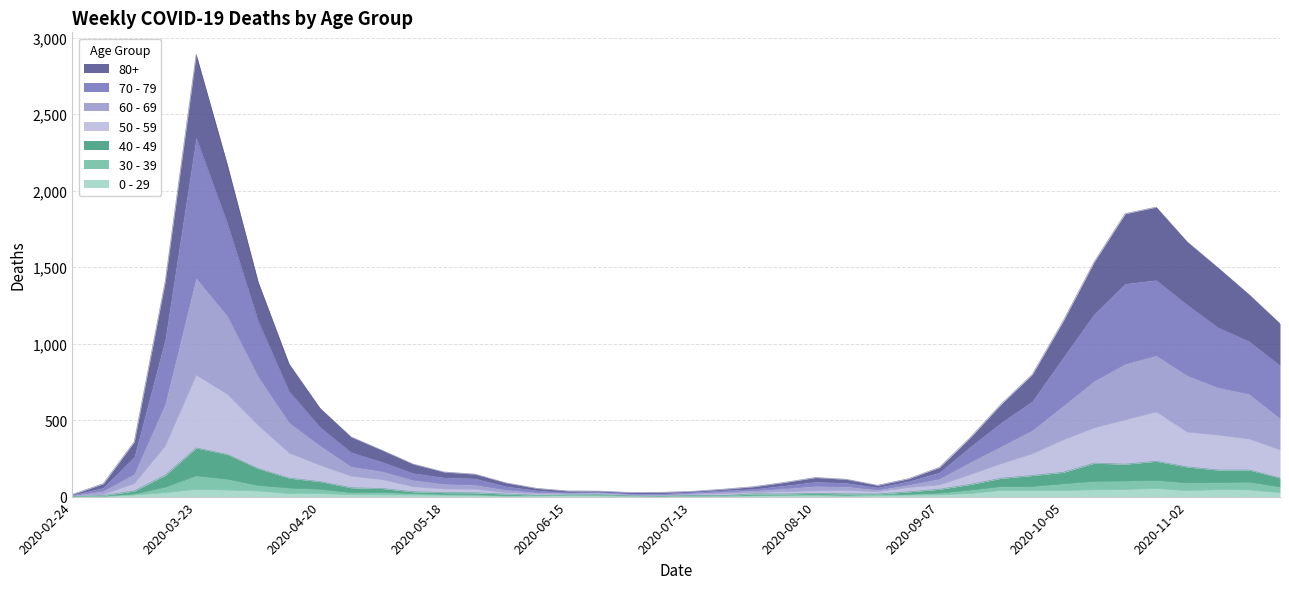

What is the difference between the highest and lowest values at 2020-05-11?

203